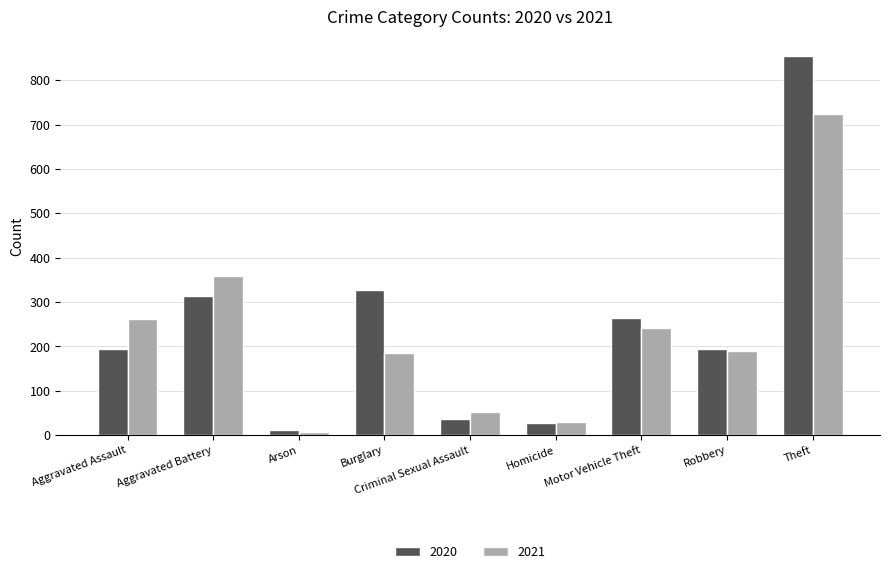

Reading right to left, transcribe all the data shown in this chart.

2020: Theft=855	Robbery=195	Motor Vehicle Theft=263	Homicide=27	Criminal Sexual Assault=36	Burglary=328	Arson=12	Aggravated Battery=314	Aggravated Assault=195
2021: Theft=723	Robbery=190	Motor Vehicle Theft=242	Homicide=30	Criminal Sexual Assault=52	Burglary=186	Arson=7	Aggravated Battery=359	Aggravated Assault=262